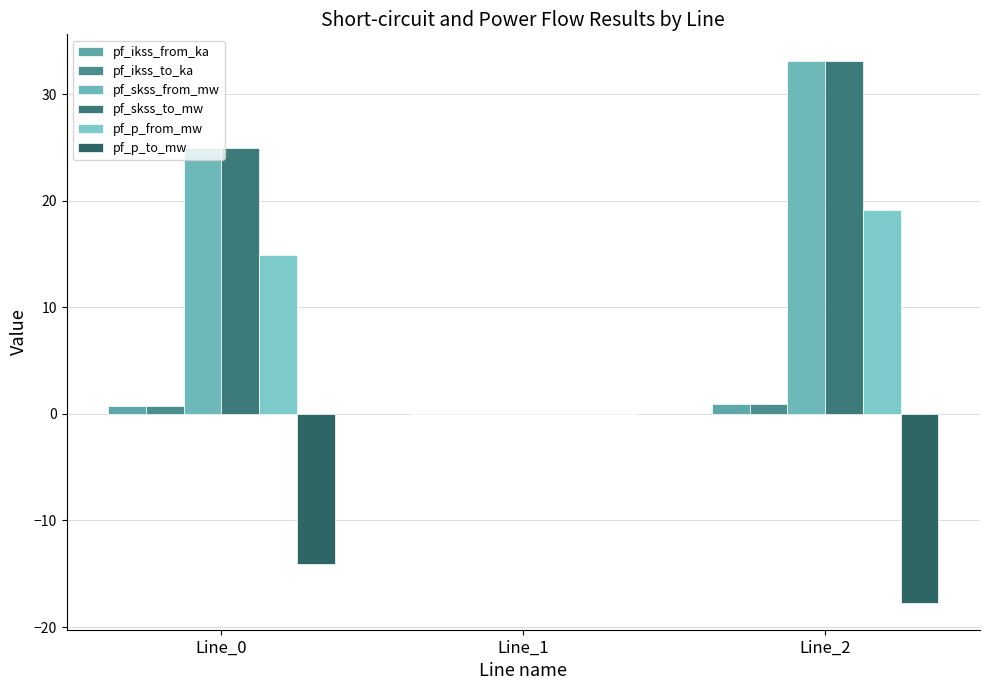

What is the sum of all pf_ikss_from_ka values?

1.7